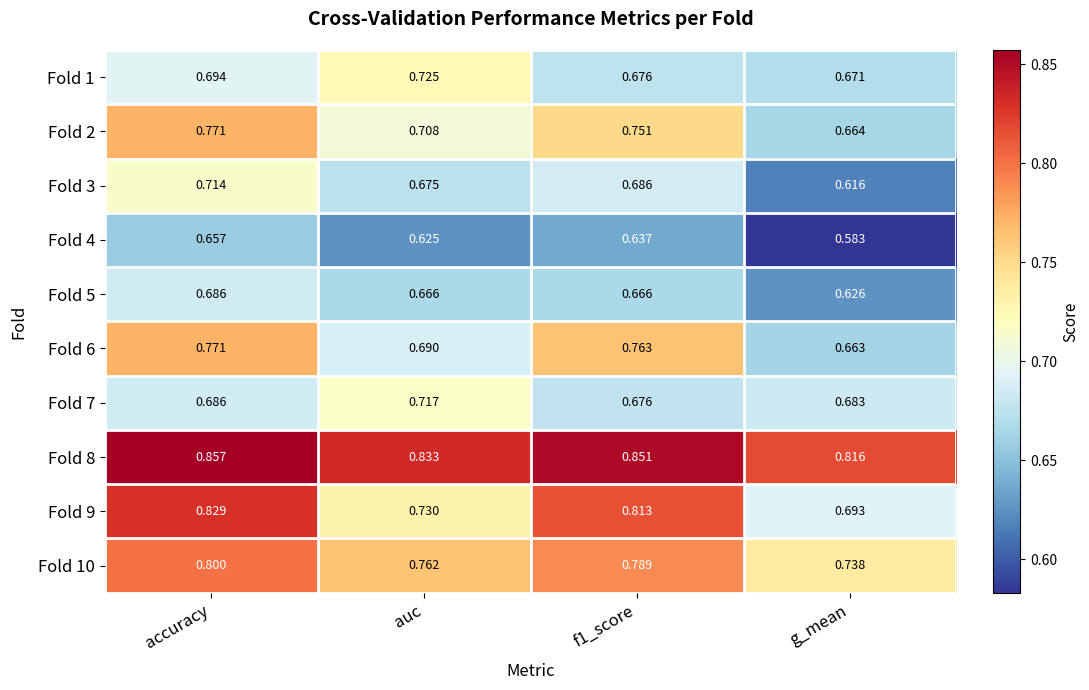

Is the value of Fold 9 at g_mean greater than the value of Fold 1 at accuracy?

No